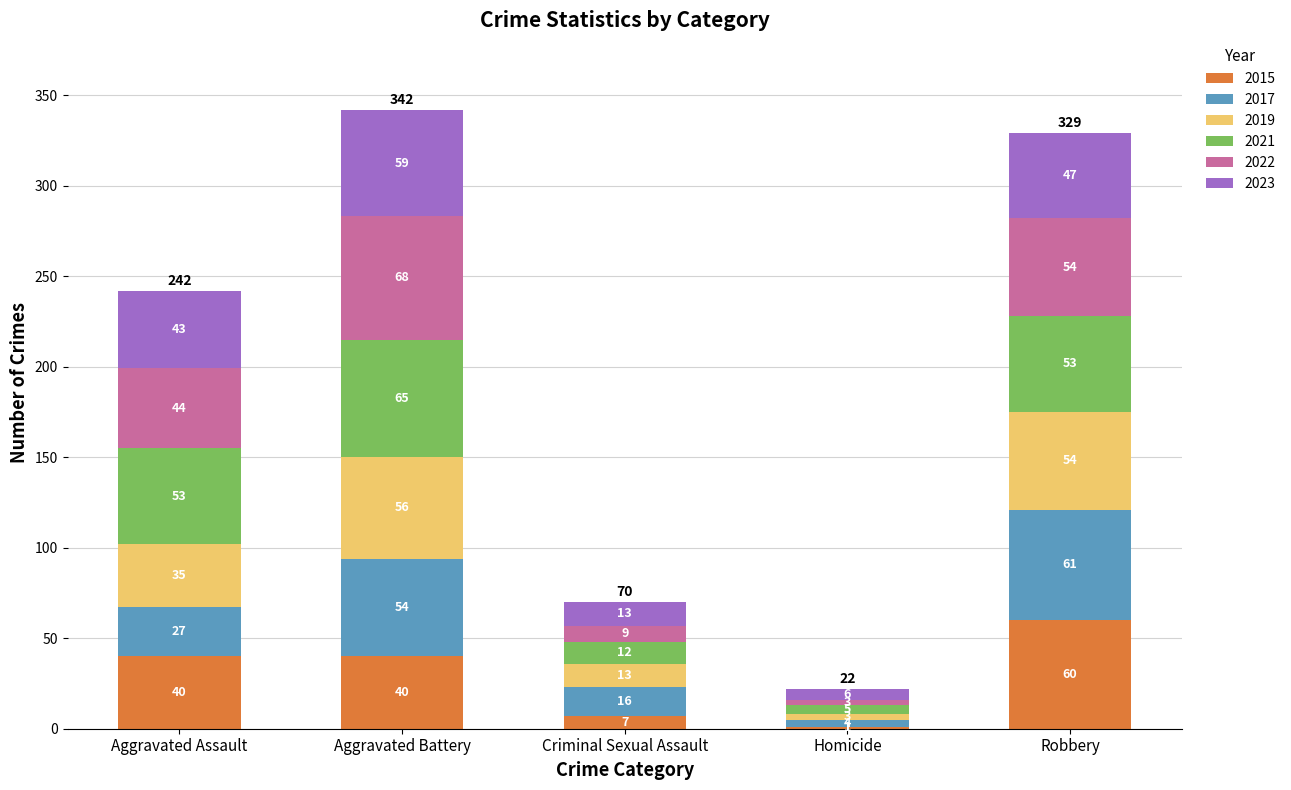

At which category is the sum across all series the highest?

Aggravated Battery